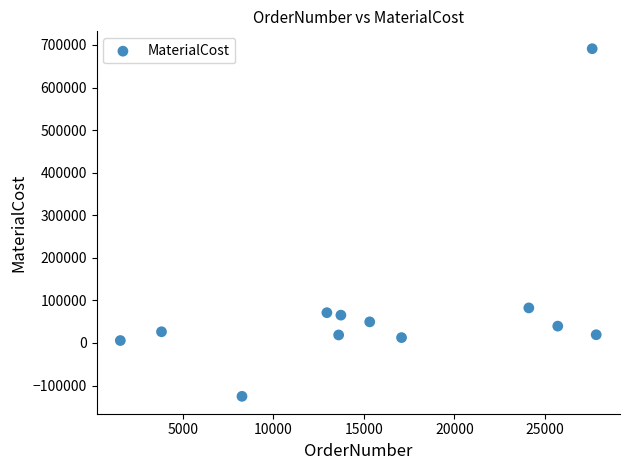

What Y value in the scatter plot is closest to 282916?

82409.9